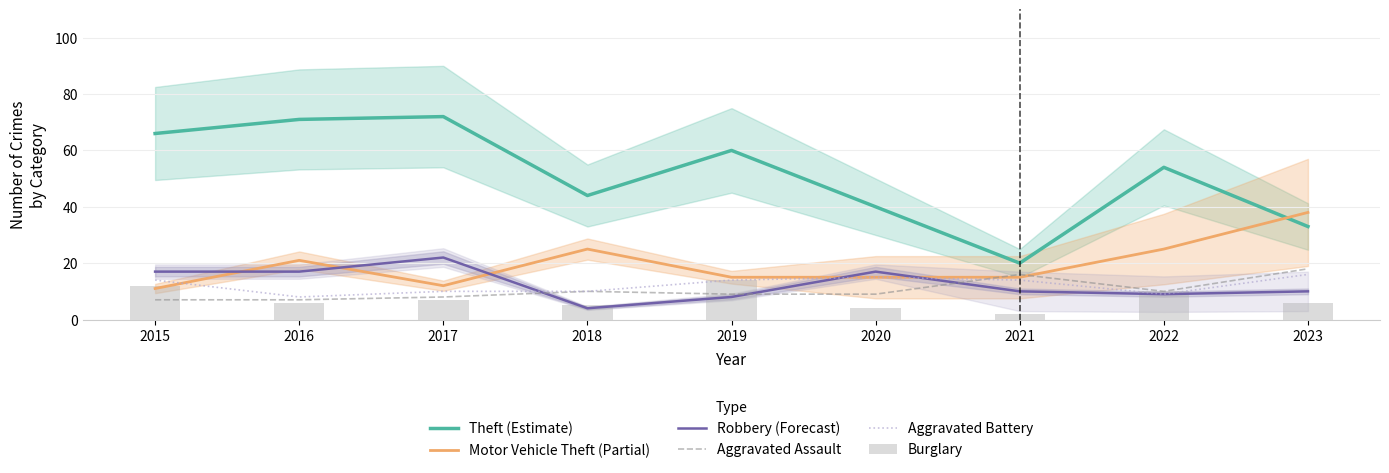

How many groups of bars are there?

9